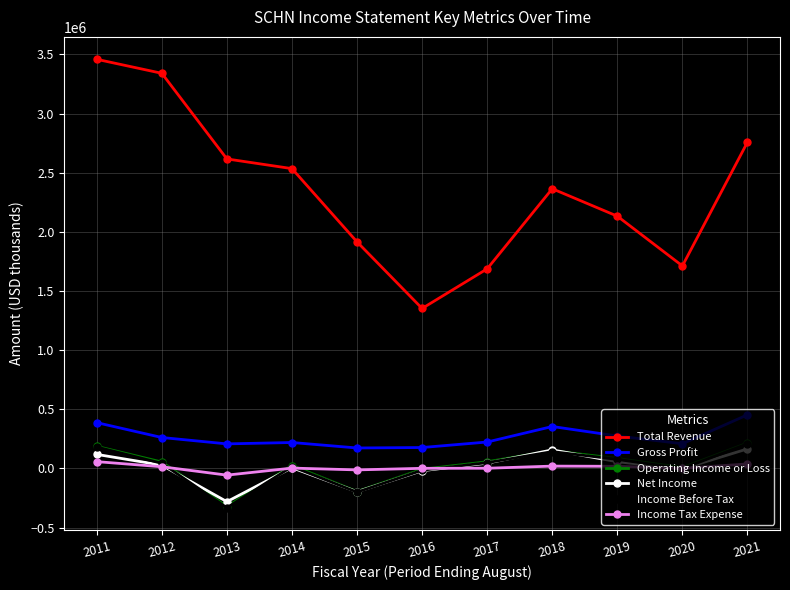

How many values in the Income Tax Expense series are below 2600?

5